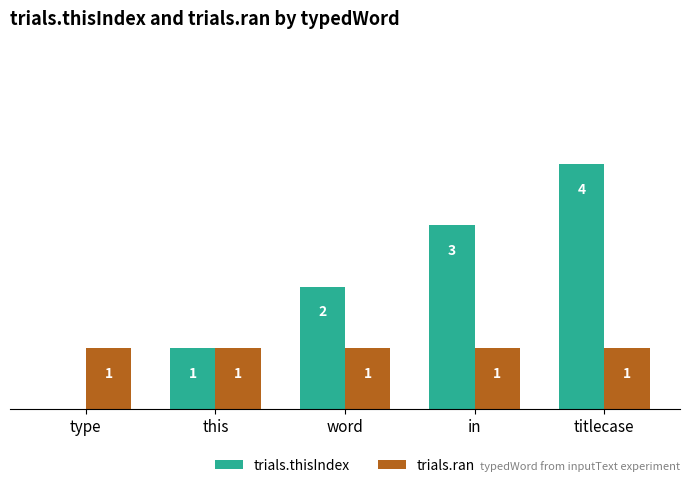

Read the trials.ran value at titlecase.

1